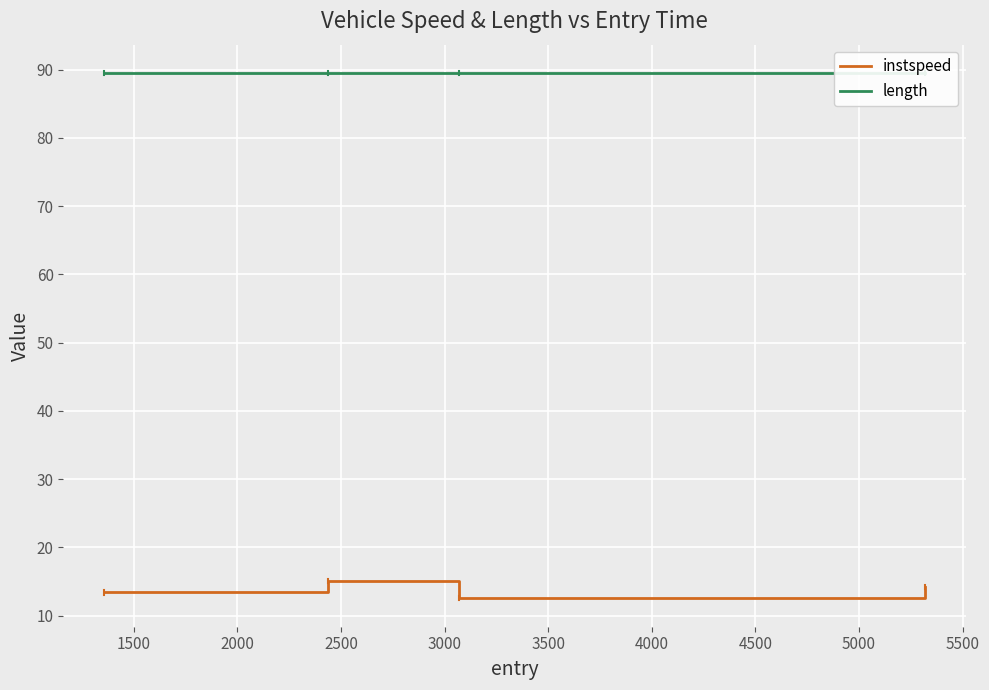

What is the minimum value for instspeed?

12.5